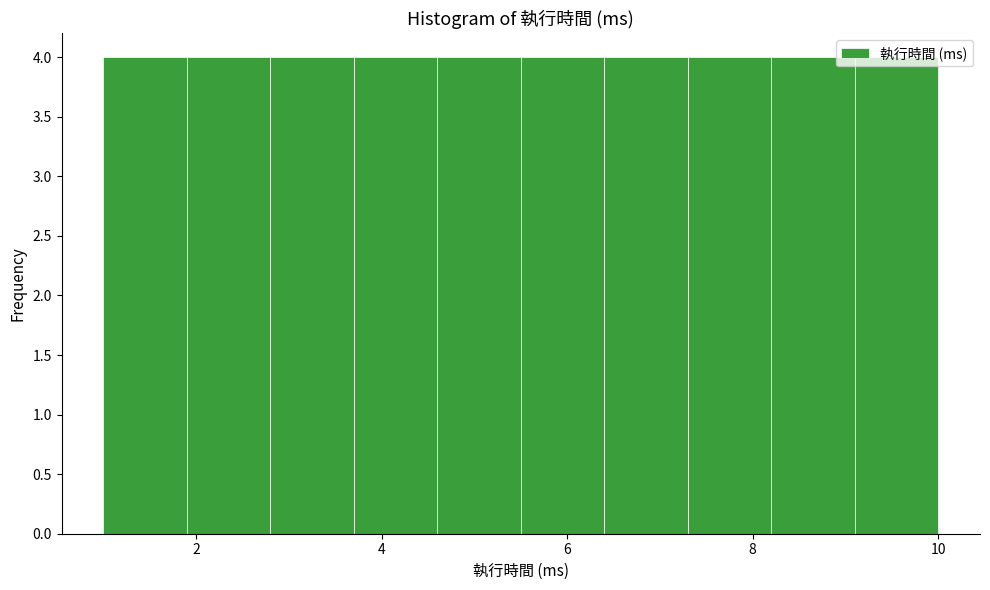

Reading left to right, transcribe this chart: for each bar, give the range it covers on the x-axis and its height. Neither the bar edges nor the heights are printed on the chart, so give them approximately, as read against the axes.

1.0 to 1.9: 4
1.9 to 2.8: 4
2.8 to 3.7: 4
3.7 to 4.6: 4
4.6 to 5.5: 4
5.5 to 6.4: 4
6.4 to 7.3: 4
7.3 to 8.2: 4
8.2 to 9.1: 4
9.1 to 10.0: 4